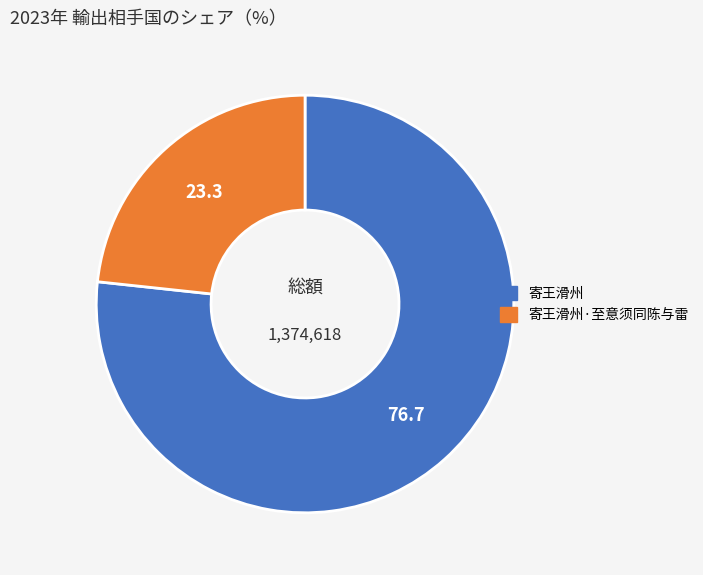

Is there a majority slice in this chart?

Yes